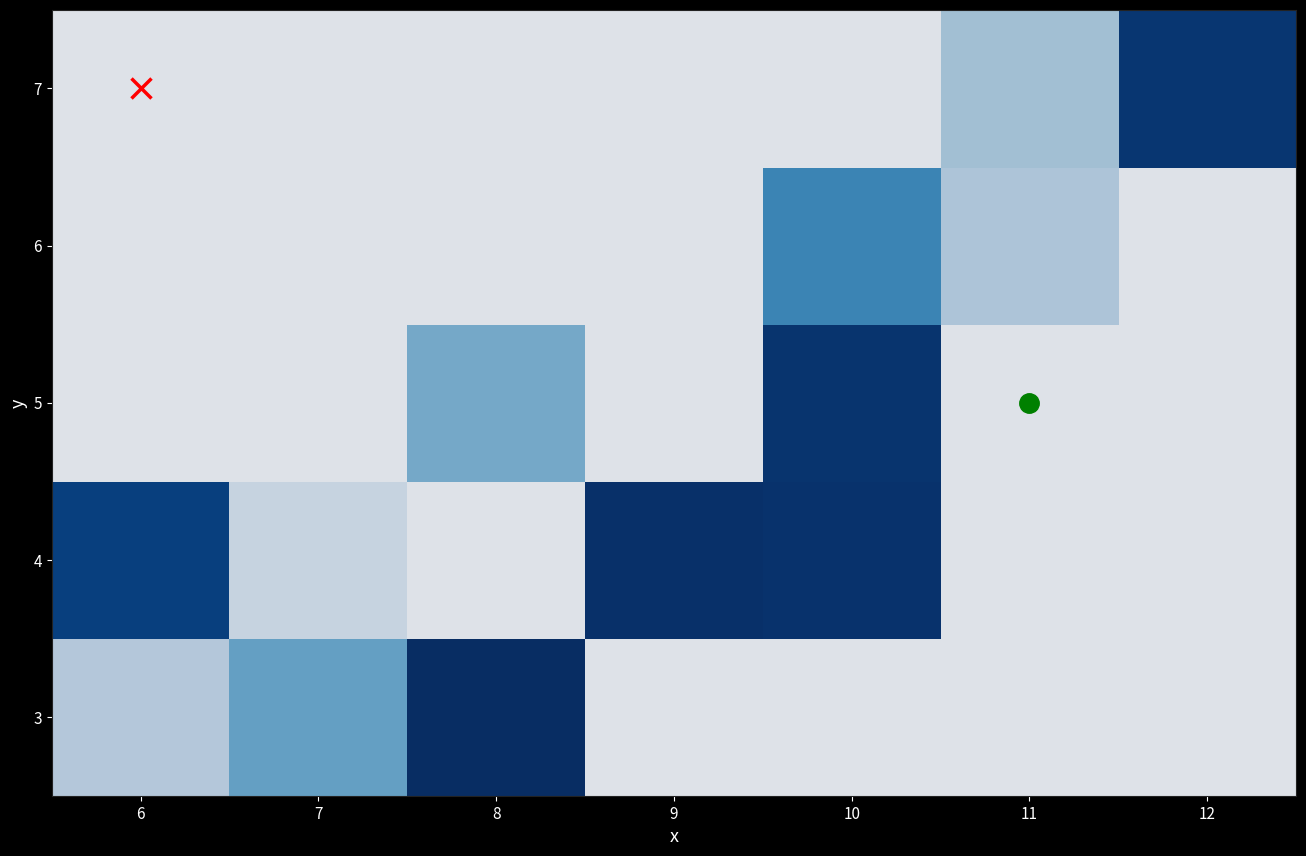

What is the maximum value shown in the chart?

18.7